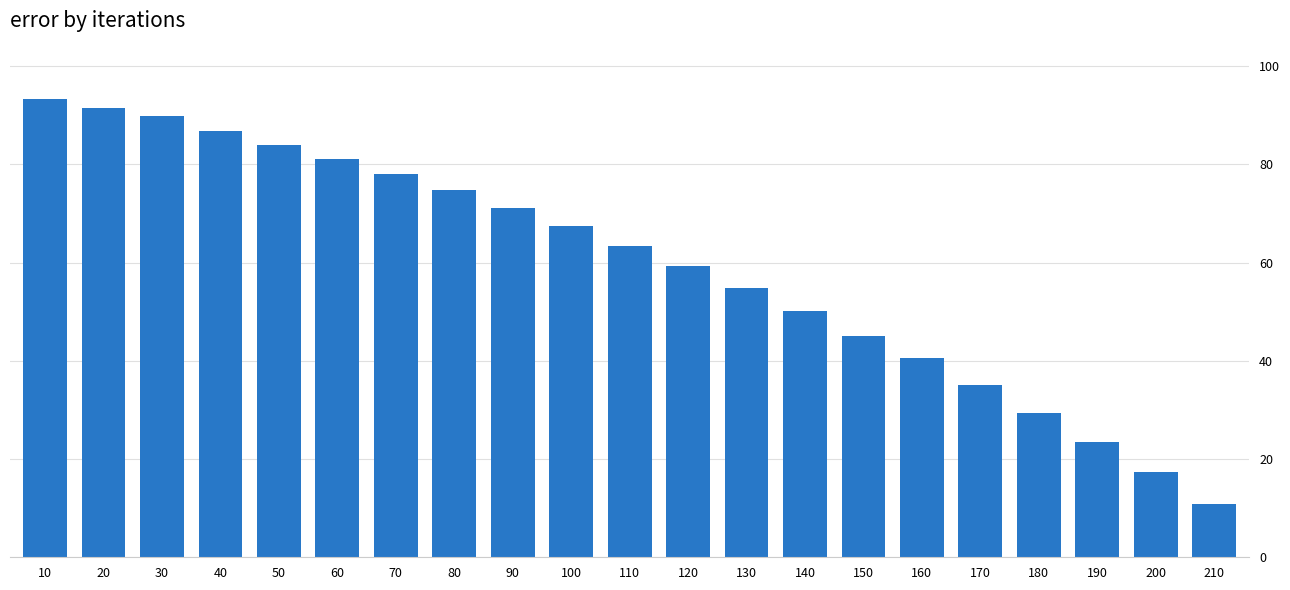

How many series are shown in this chart?

1